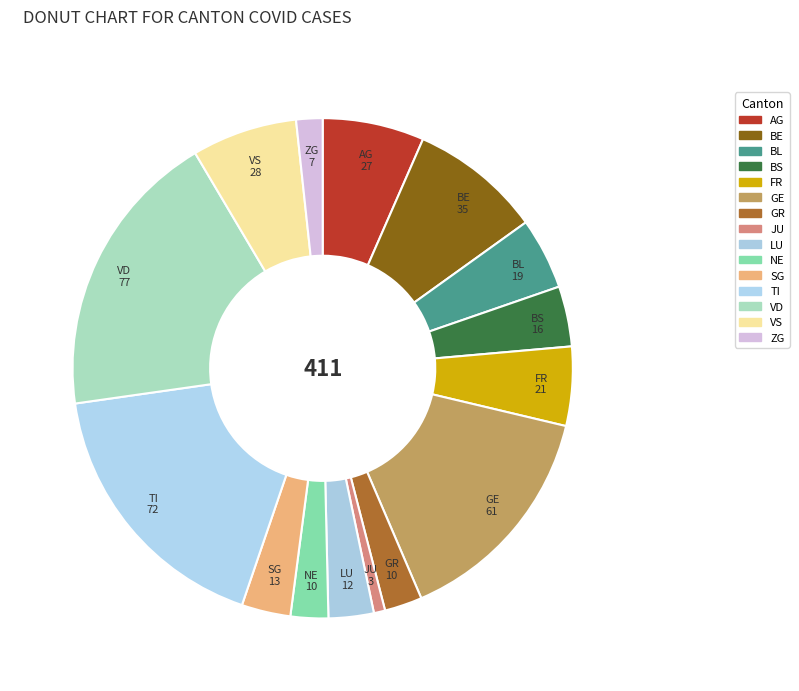

Is there any slice that represents more than half of the pie?

No